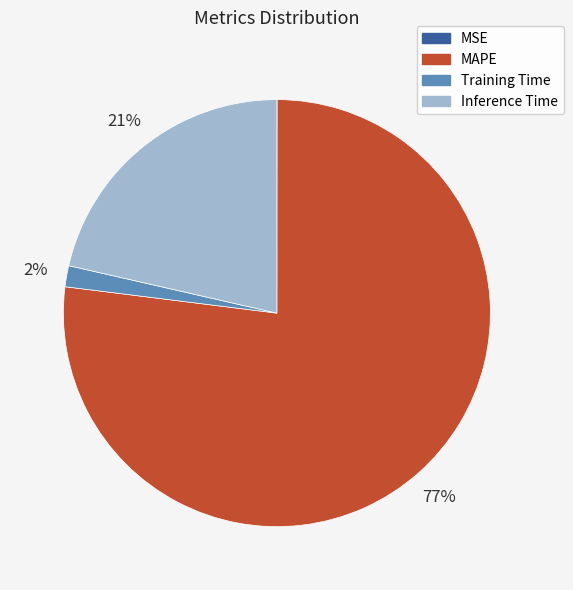

To the nearest percent, what is the difference between the largest and smallest slice percentages?

77%